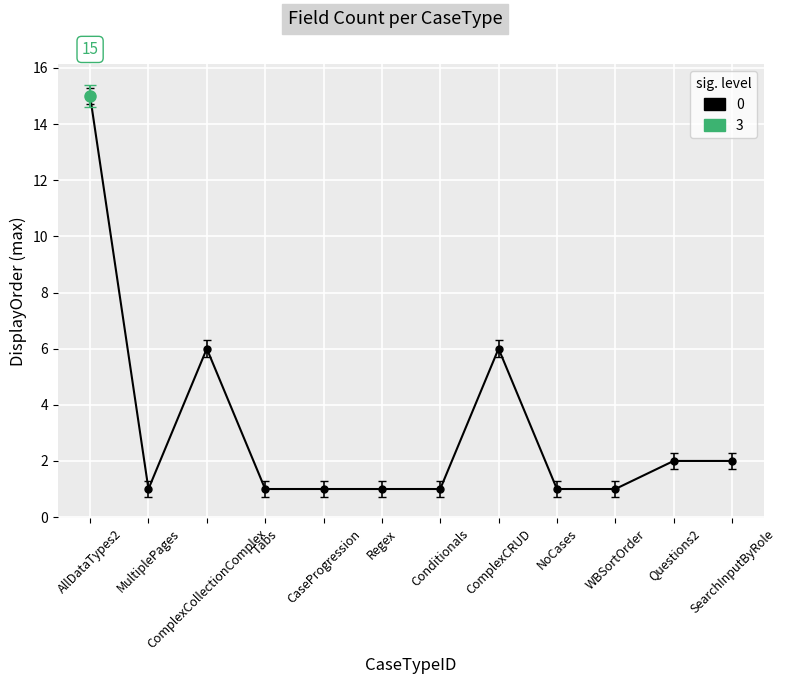

How many values exceed 1?

5